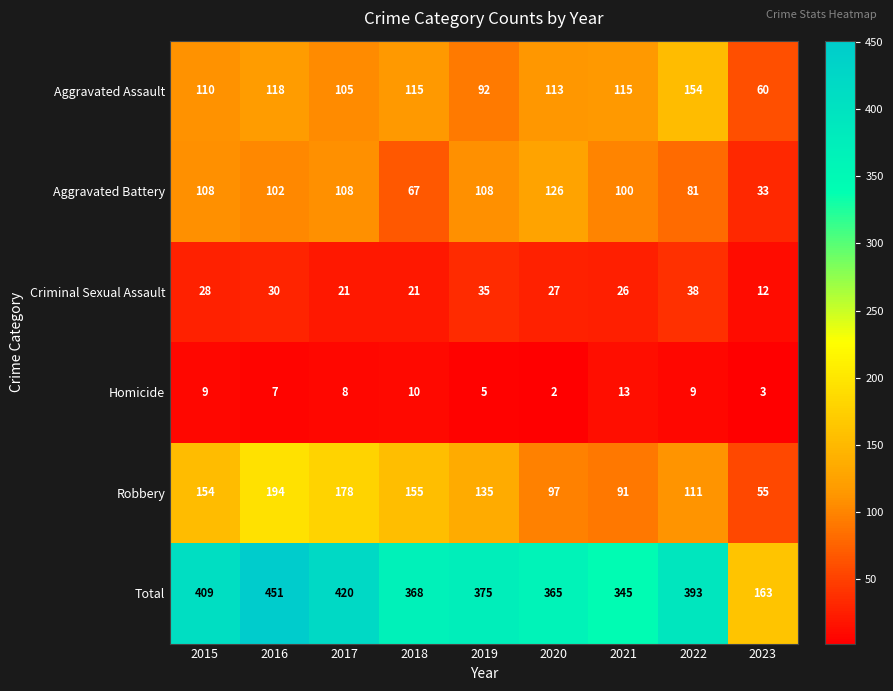

Where is Aggravated Assault nearest to the value 107?

2017